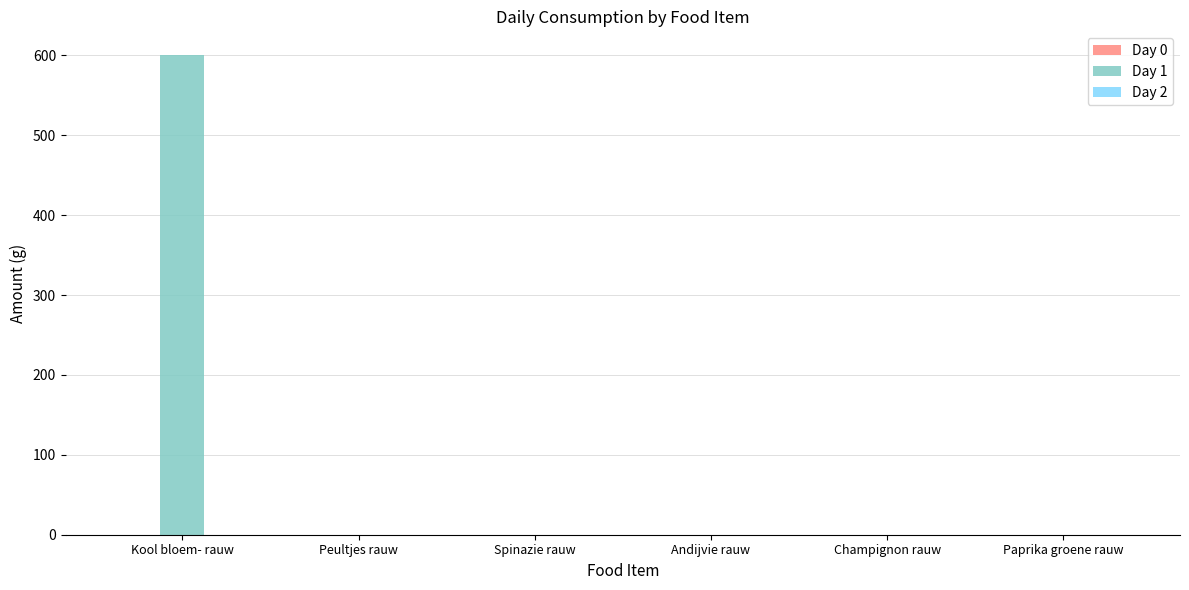

Does the chart contain stacked bars?

No